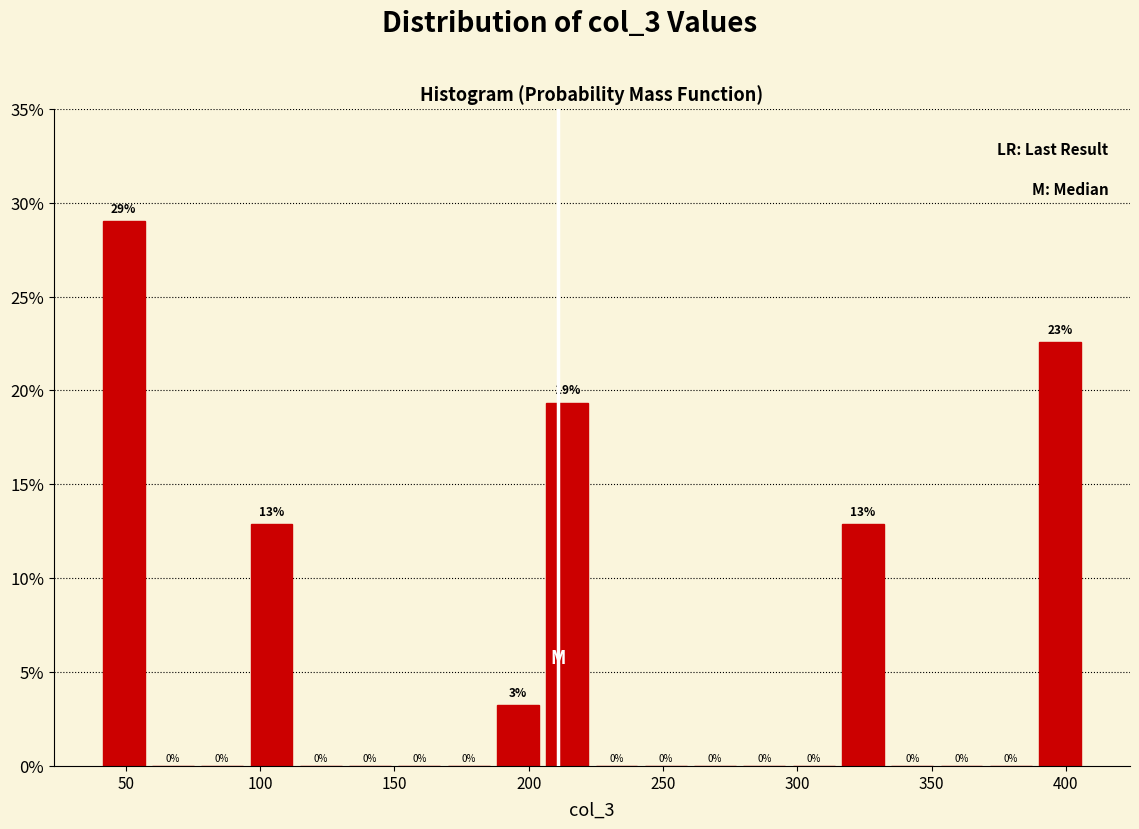

Read against the x-axis, roughly where is the centre of the tallest bar?

50